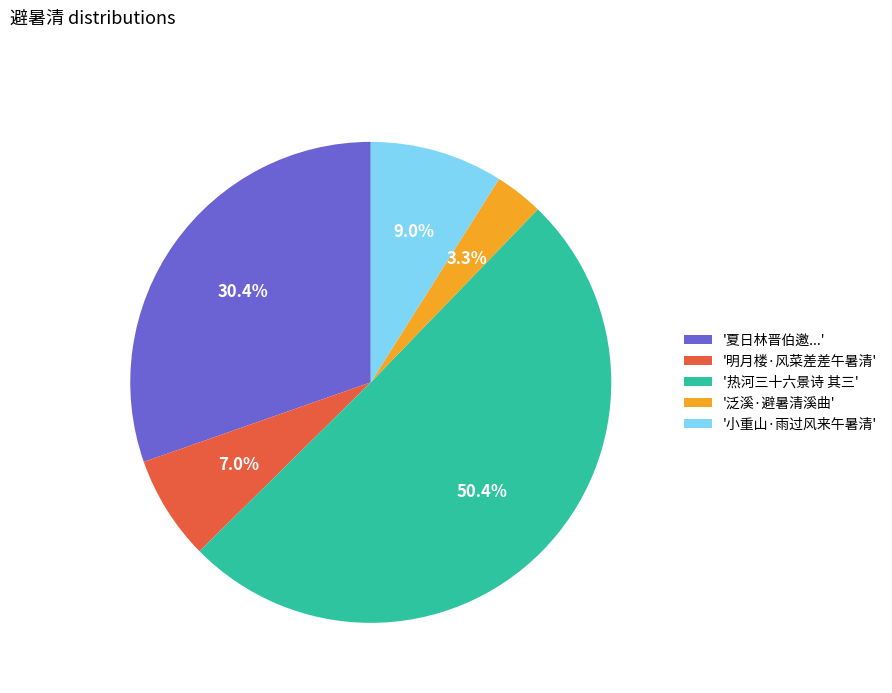

Between '夏日林晋伯邀...' and '明月楼·风菜差差午暑清', which is larger?

'夏日林晋伯邀...'